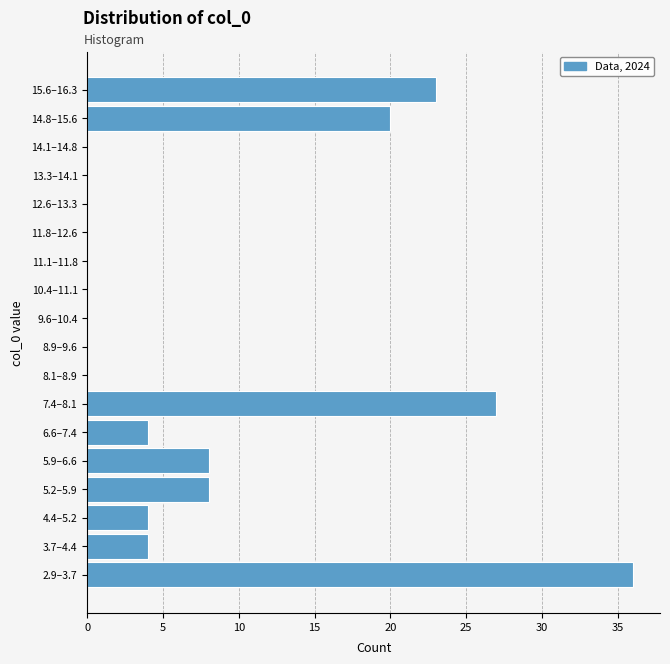

Reading bottom to top, what are all the values shown in this chart?

2.9–3.7=36	3.7–4.4=4	4.4–5.2=4	5.2–5.9=8	5.9–6.6=8	6.6–7.4=4	7.4–8.1=27	8.1–8.9=0	8.9–9.6=0	9.6–10.4=0	10.4–11.1=0	11.1–11.8=0	11.8–12.6=0	12.6–13.3=0	13.3–14.1=0	14.1–14.8=0	14.8–15.6=20	15.6–16.3=23